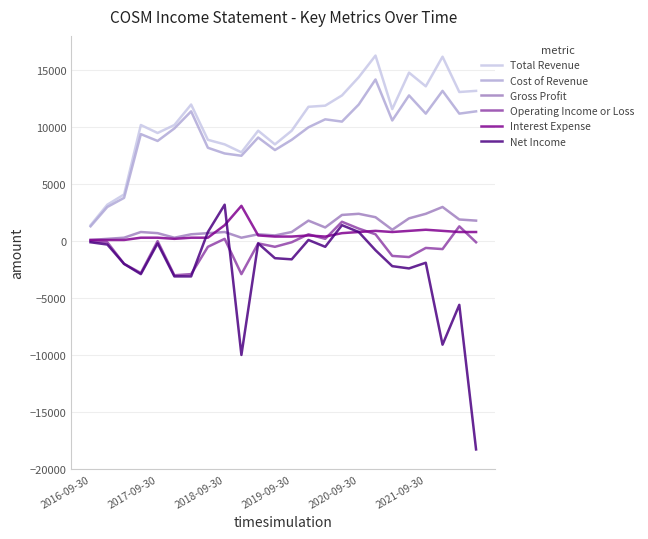

Which series has the largest range (max minus min)?

Net Income